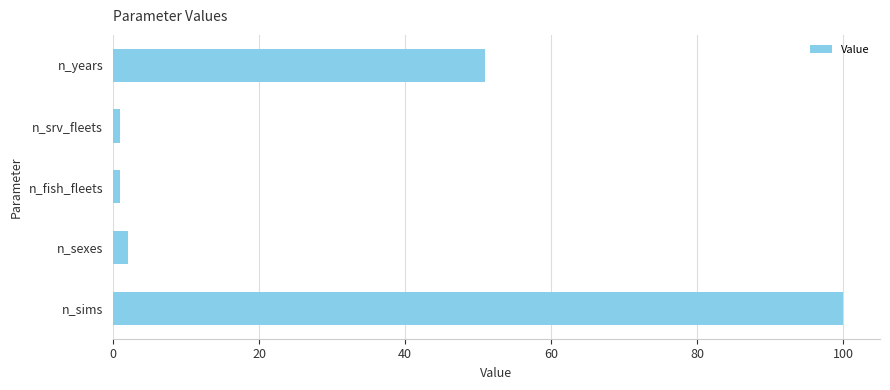

Which label corresponds to the largest value in the chart?

n_sims